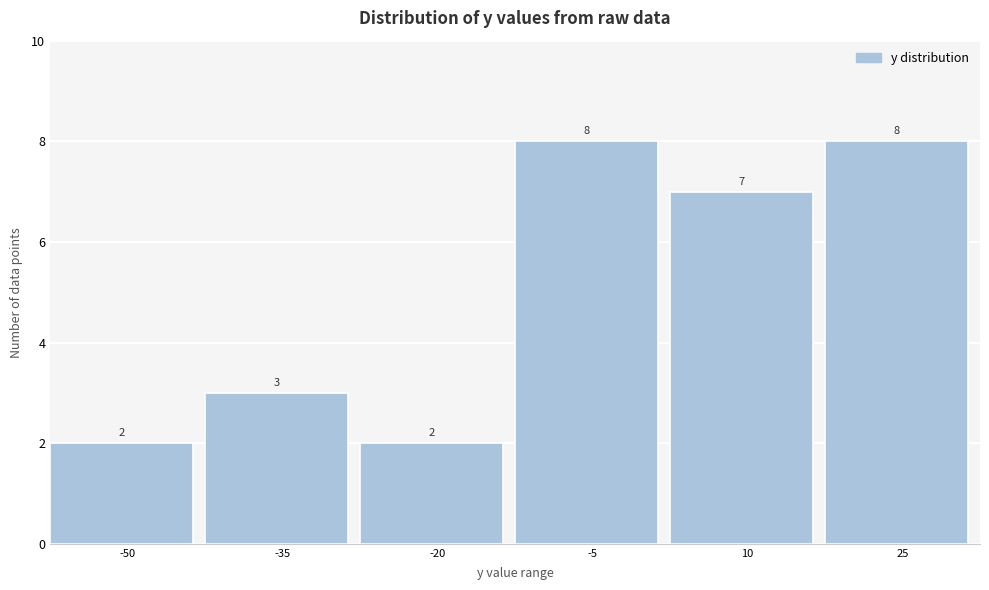

Reading right to left, extract all data points from this chart.

8	7	8	2	3	2